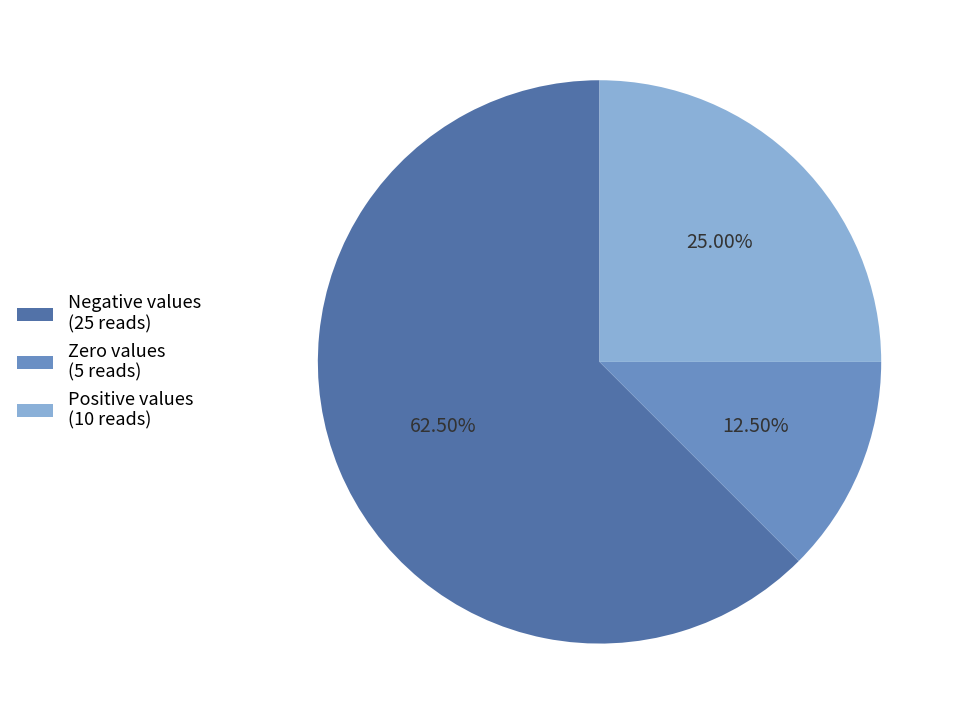

Approximately how many times larger is the value at Positive values (10 reads) compared to Zero values (5 reads)?

2.0